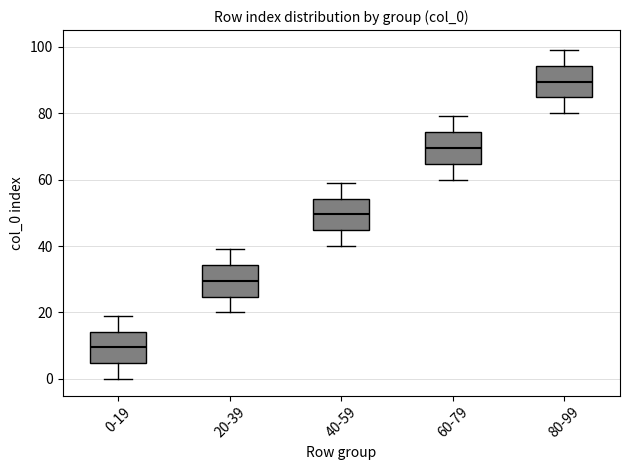

Where is the upper edge of the box for 80-99 on the y-axis? The values are not printed on the chart, so give them approximately, as read against the axis.

94